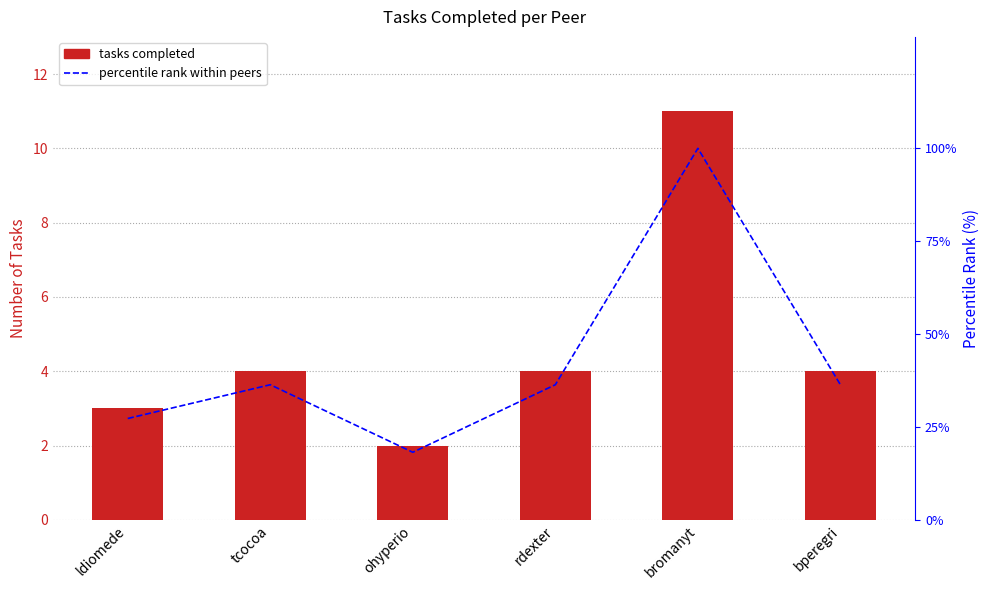

What is the spread (max minus min) of values at ohyperio?

16.2